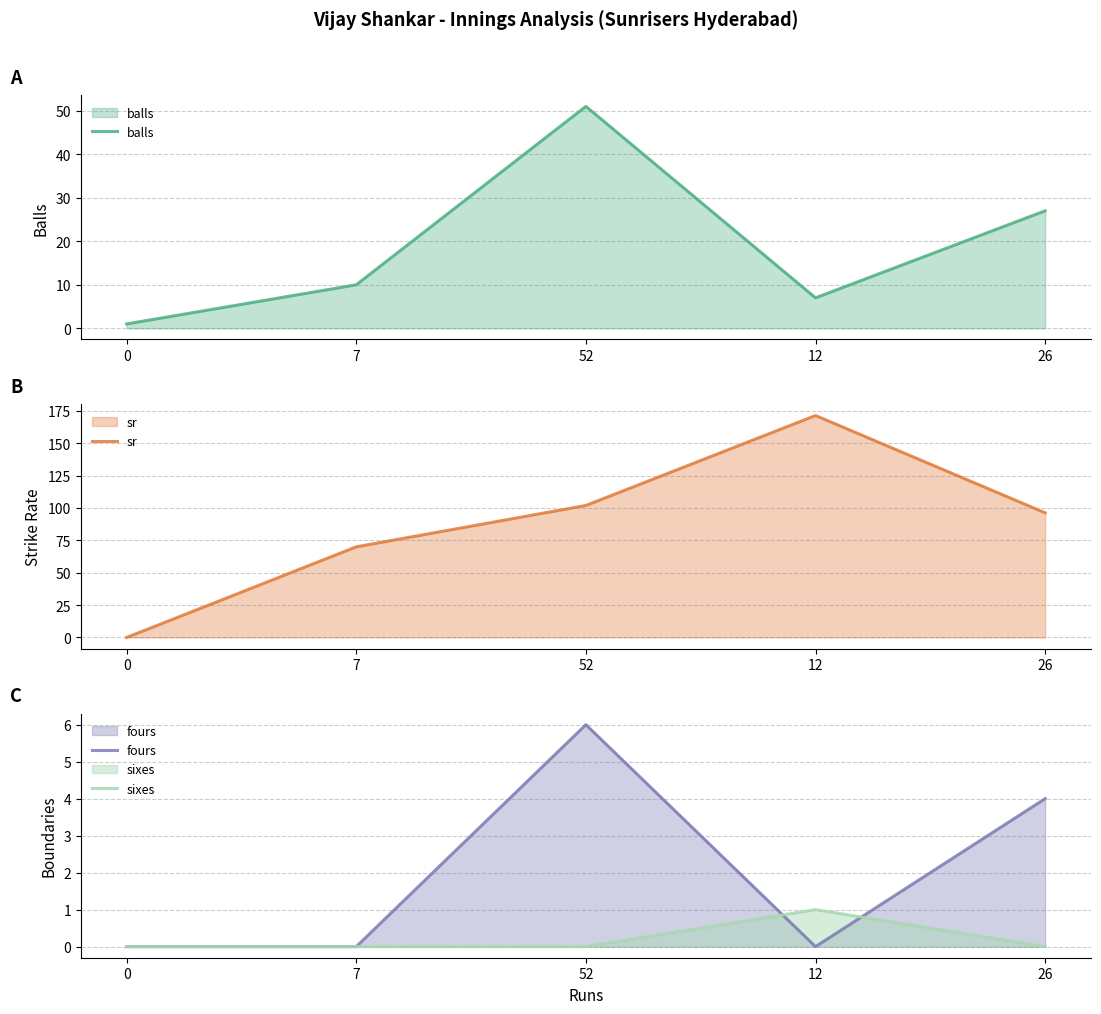

Which category has the highest value across all series?

12